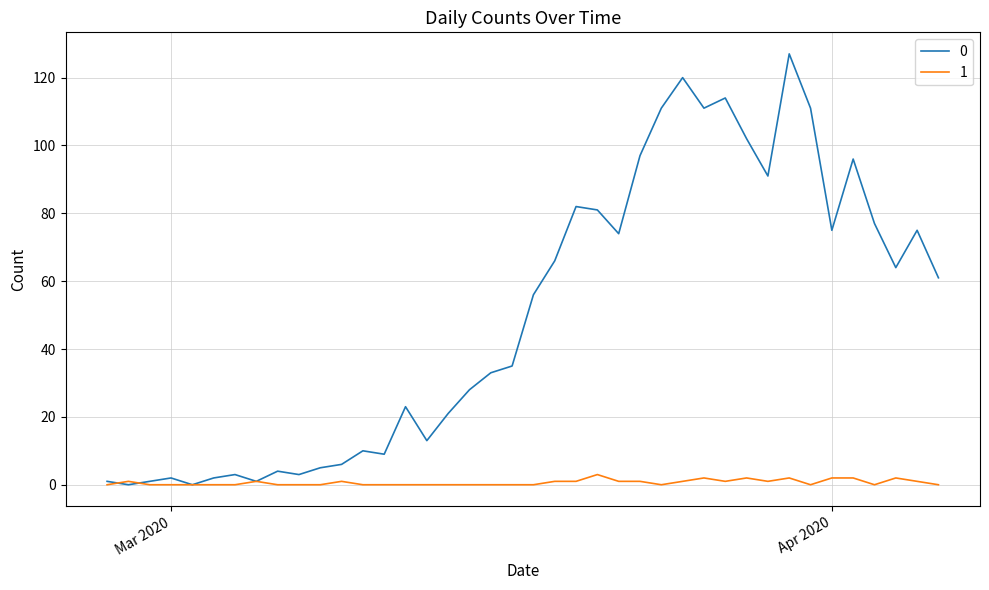

List the series in order of their overall mean, lowest first.

1, 0